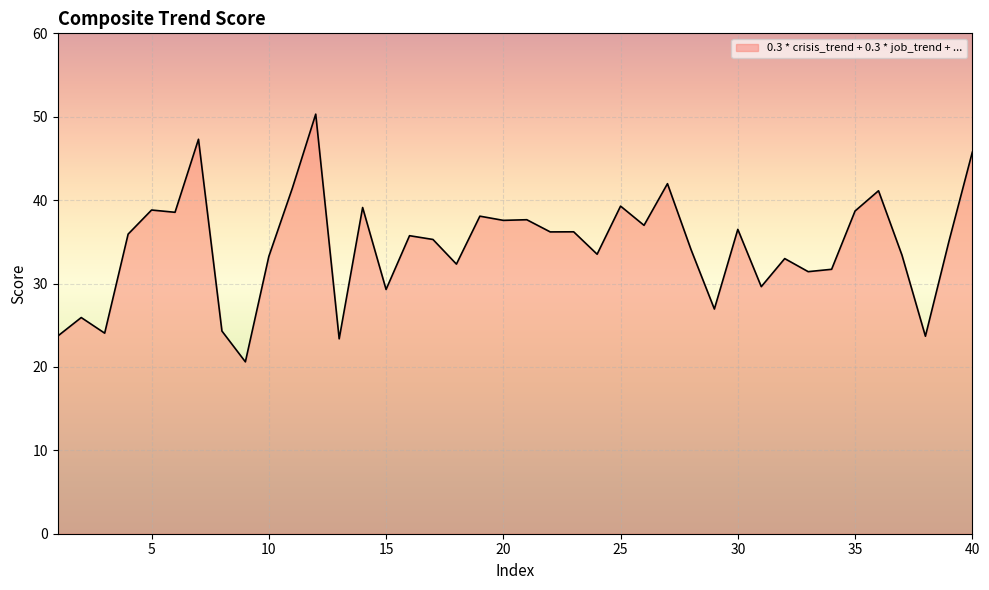

What is the difference between the maximum and minimum values?

29.7